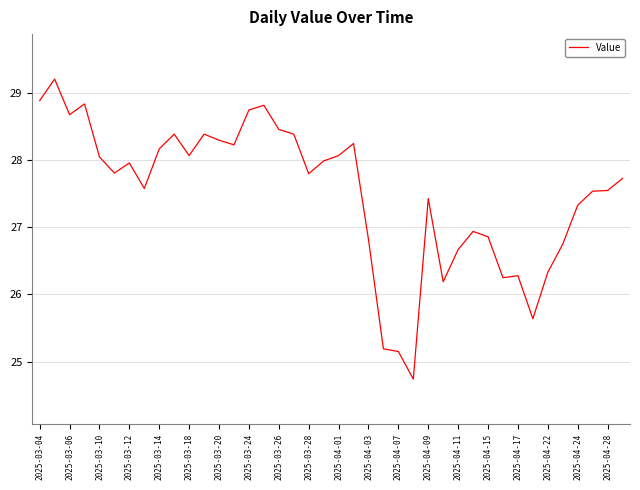

What is the greatest value displayed?

29.2